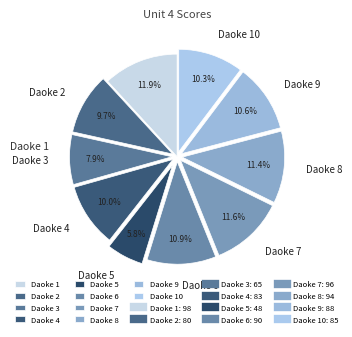

Count the number of slices in the pie.

10